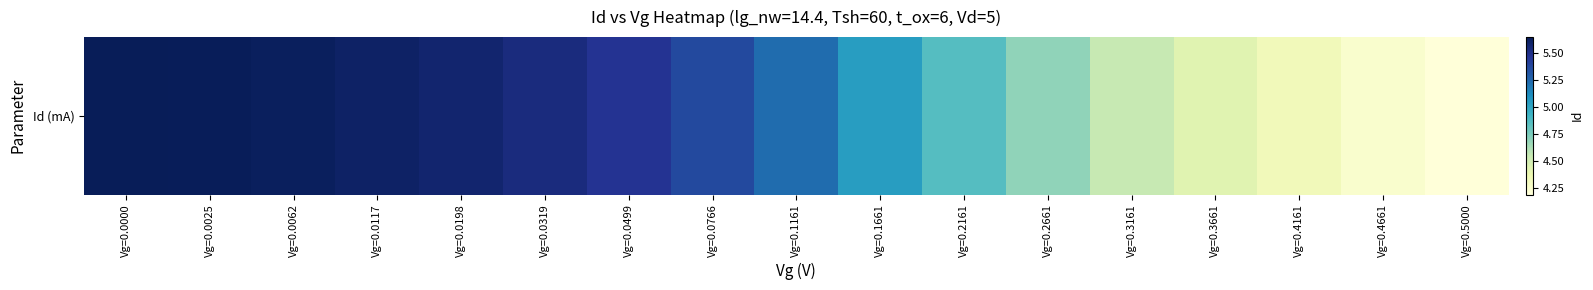

Rank the categories by value from lowest to highest.

Vg=0.5000, Vg=0.4661, Vg=0.4161, Vg=0.3661, Vg=0.3161, Vg=0.2661, Vg=0.2161, Vg=0.1661, Vg=0.1161, Vg=0.0766, Vg=0.0499, Vg=0.0319, Vg=0.0198, Vg=0.0117, Vg=0.0062, Vg=0.0025, Vg=0.0000